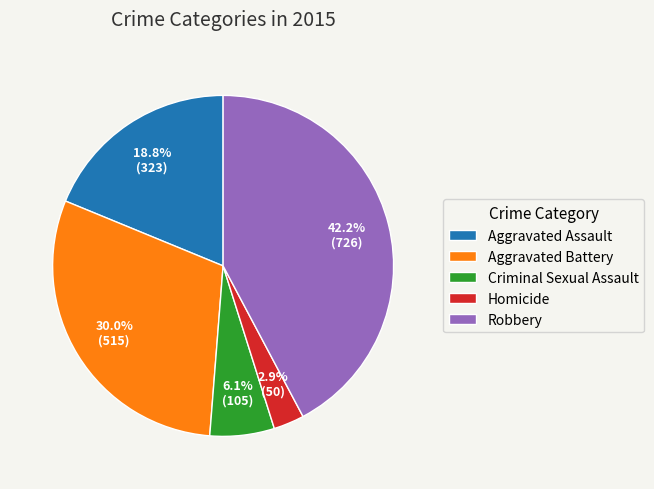

Does Homicide represent more than half of the total?

No